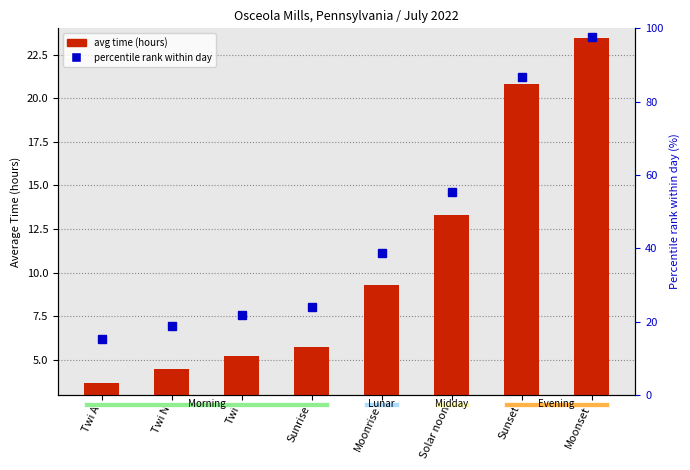

How many values in the percentile rank within day series are below 38?

4